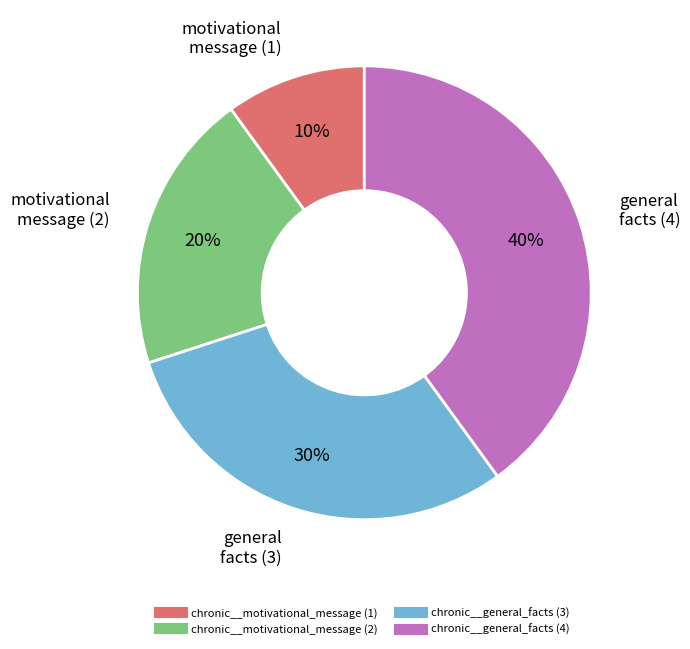

How many slices are in this pie chart?

4